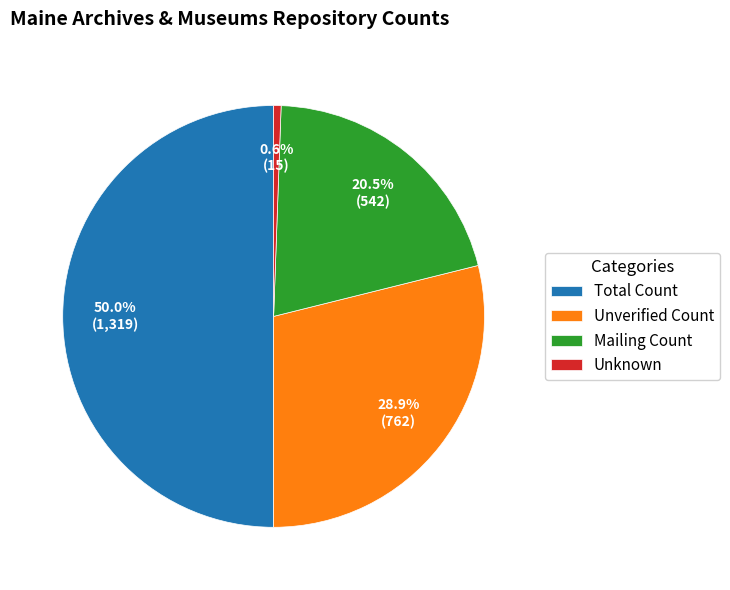

Does Unknown represent more than half of the total?

No